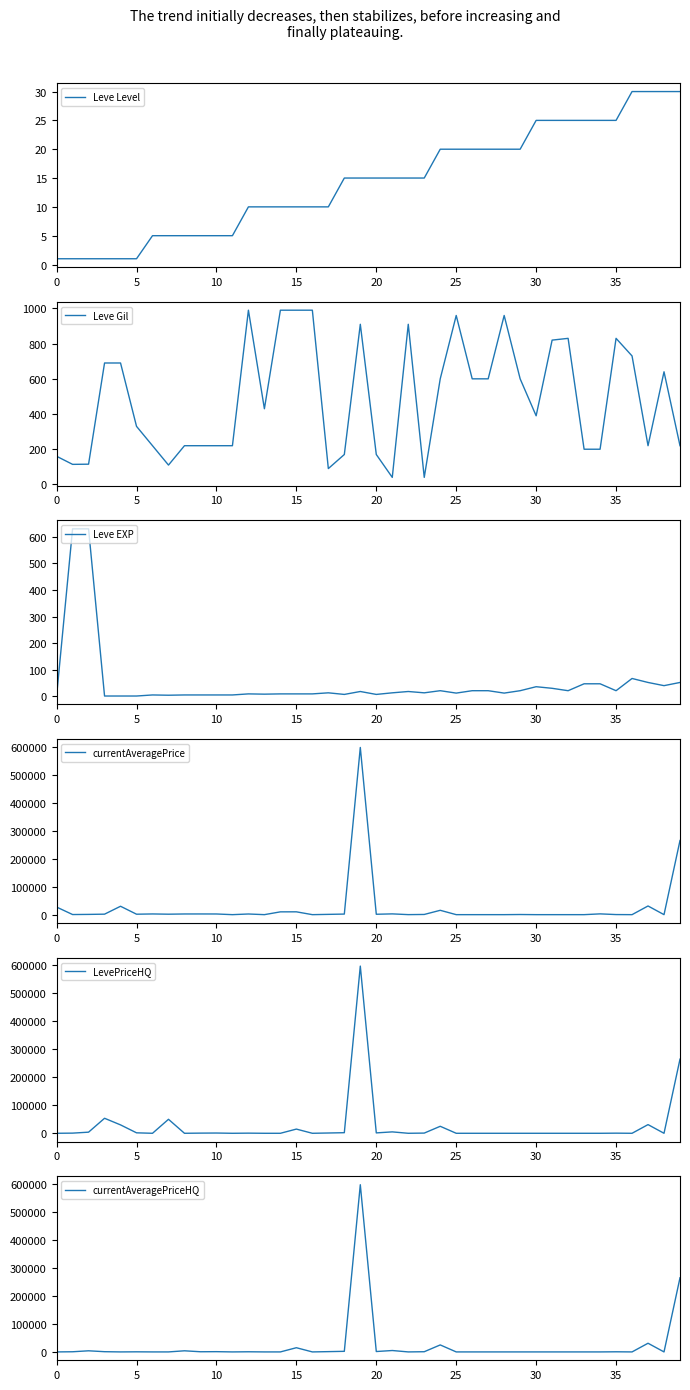

What is the maximum value for Leve Gil?

990